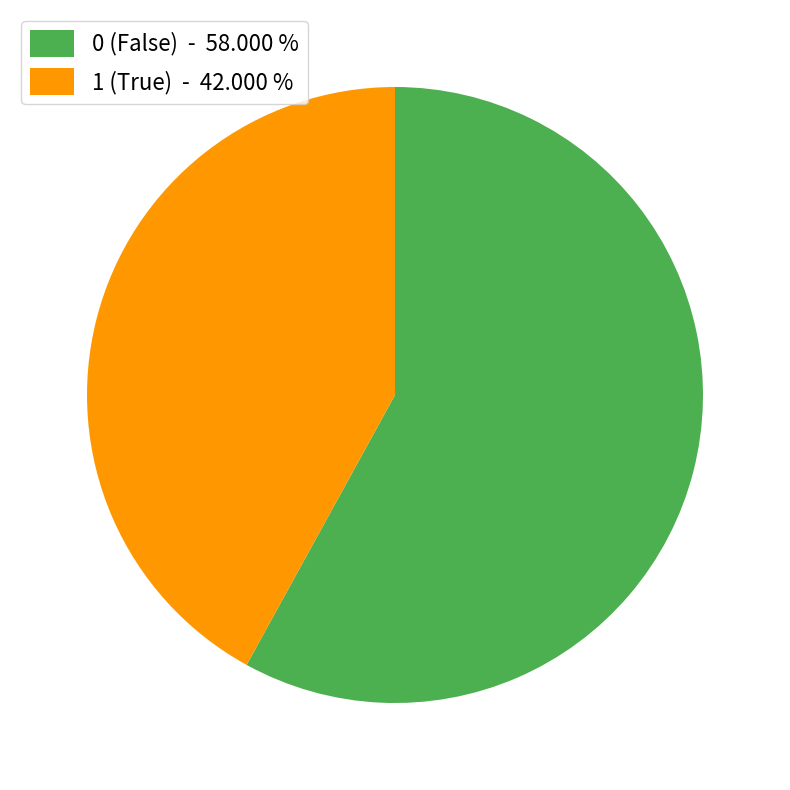

Rank the categories by value from lowest to highest.

1, 0